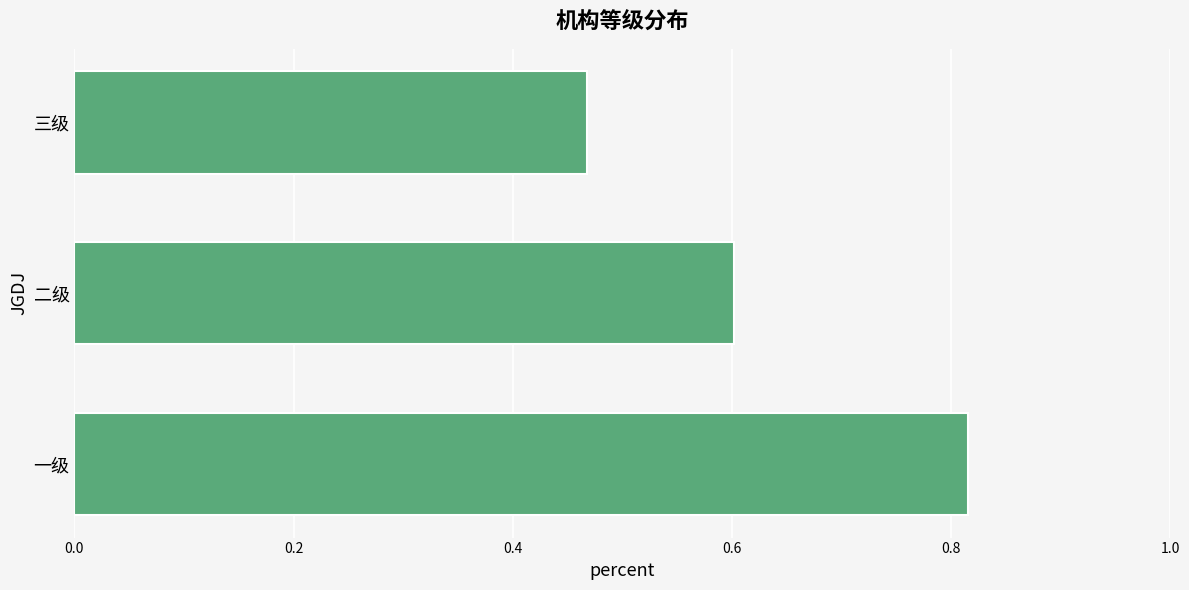

Are the bars grouped side by side (vs. stacked)?

No